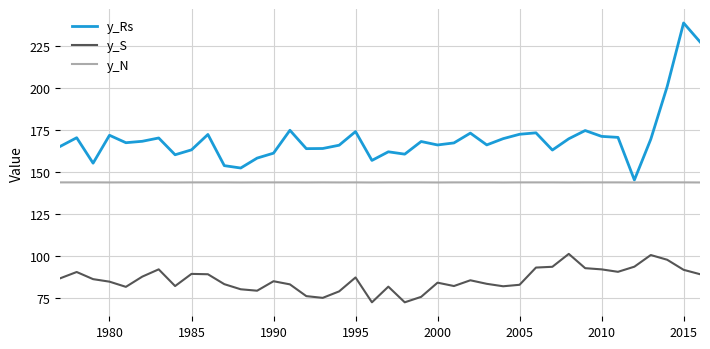

Which series has the largest total across all categories?

y_Rs